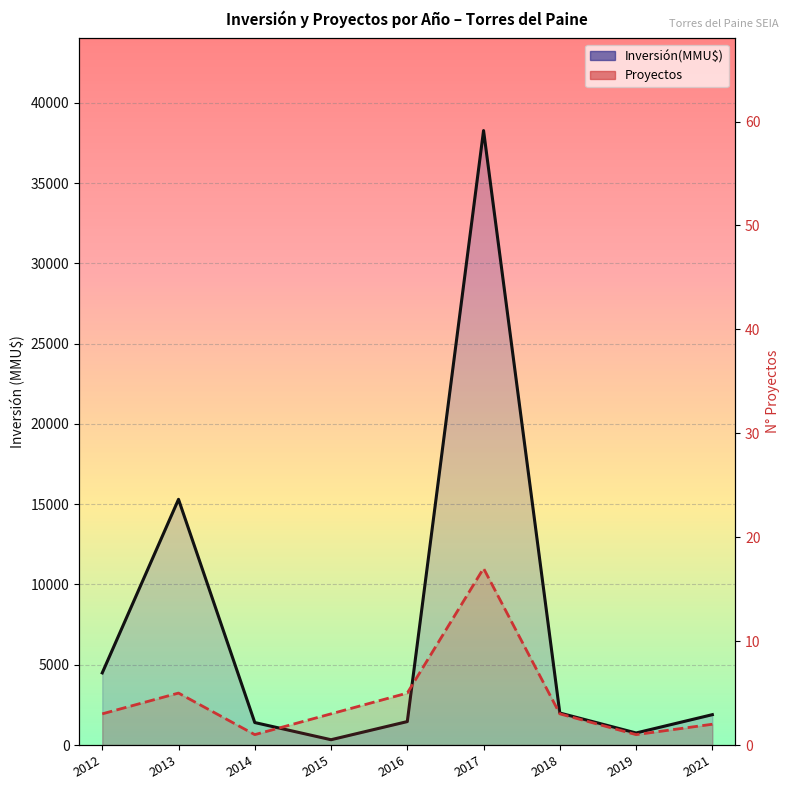

What is the smallest value displayed?

1